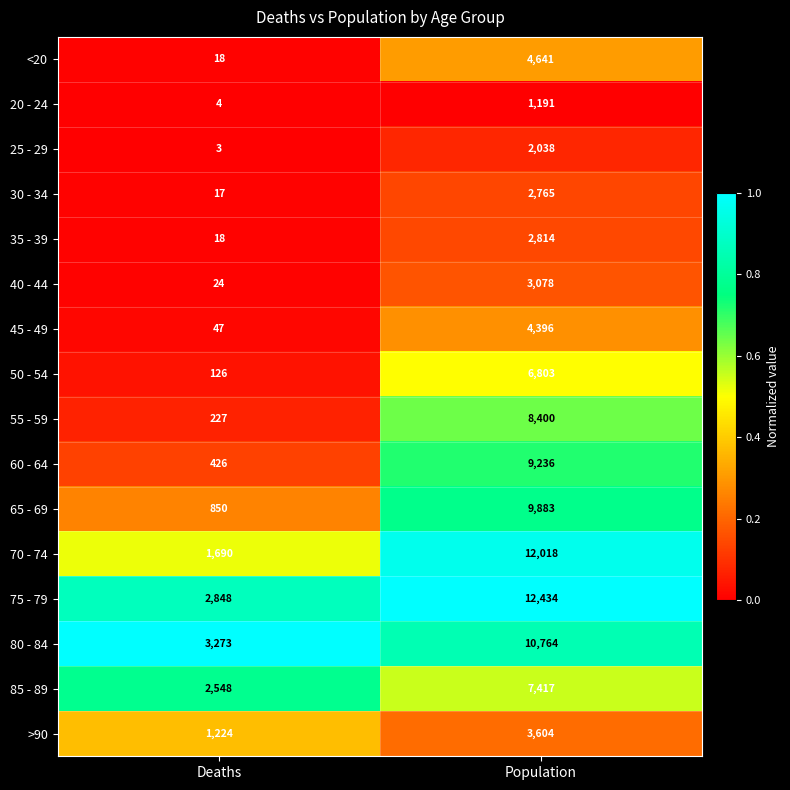

The value of 35 - 39 at Population is 2814. True or false?

True